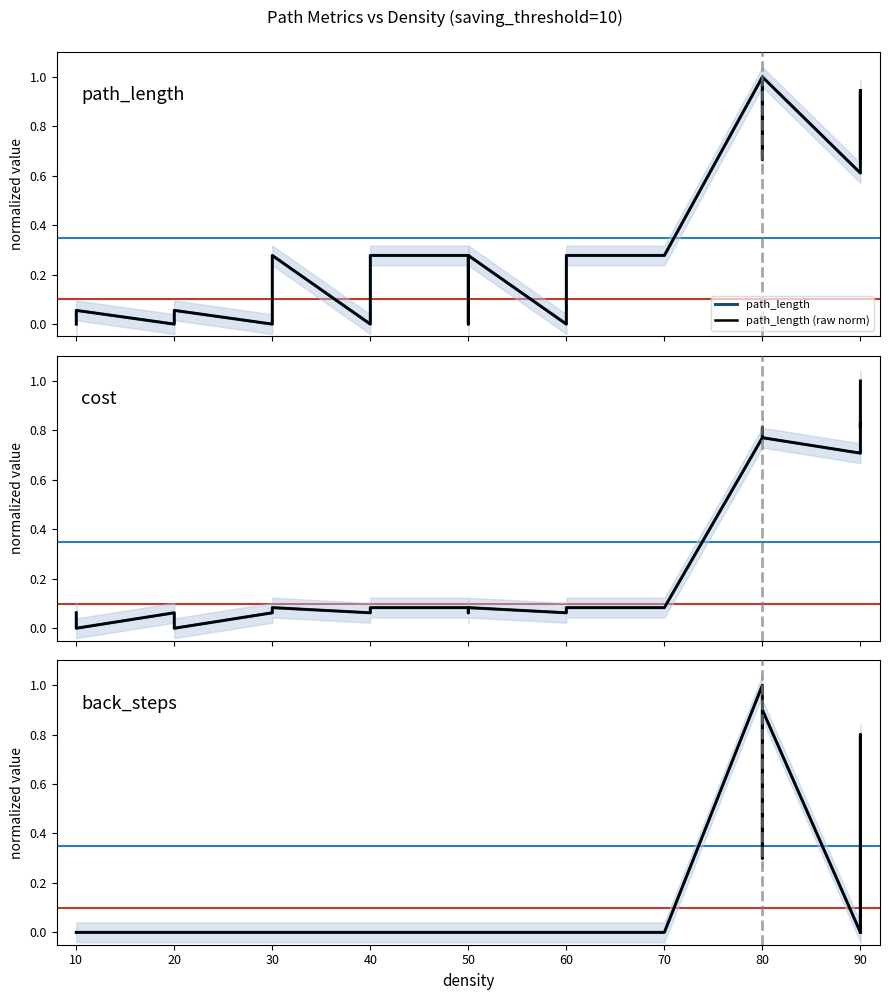

True or false: back_steps and cost cross at least once.

True